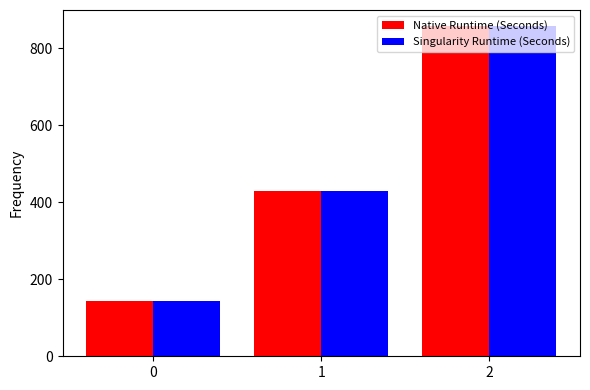

What is the difference between the Singularity Runtime (Seconds) values at 0 and 1?

285.7